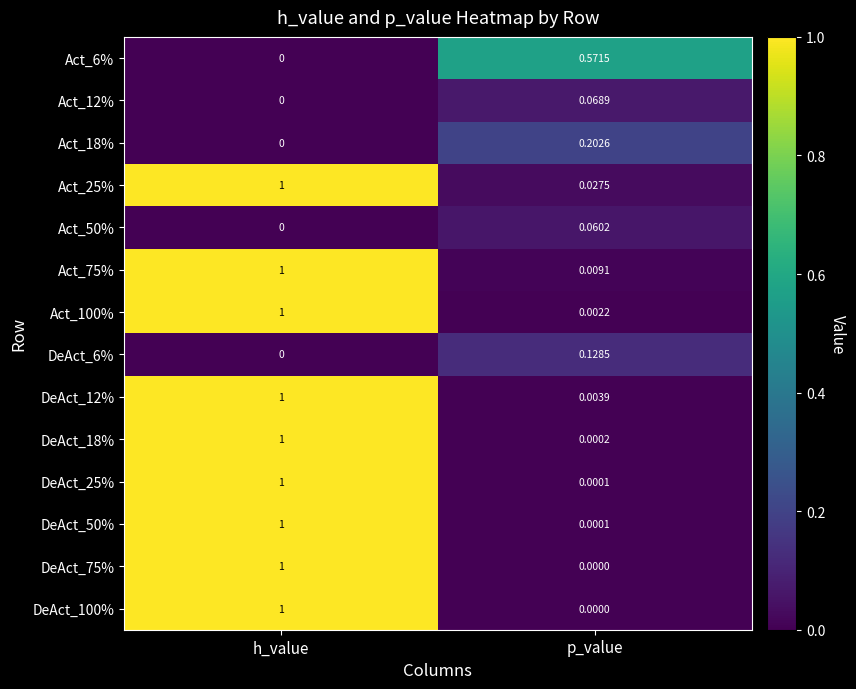

Rank the categories by Act_100% value from highest to lowest.

h_value, p_value